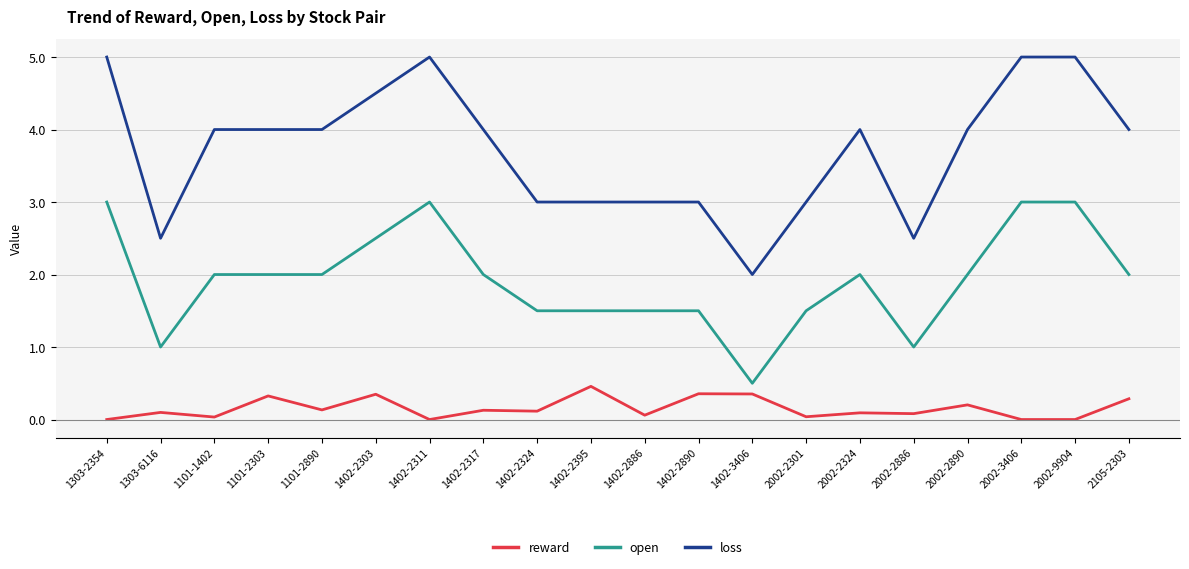

Is it true that loss equals 1.0 at 1402-2395?

False